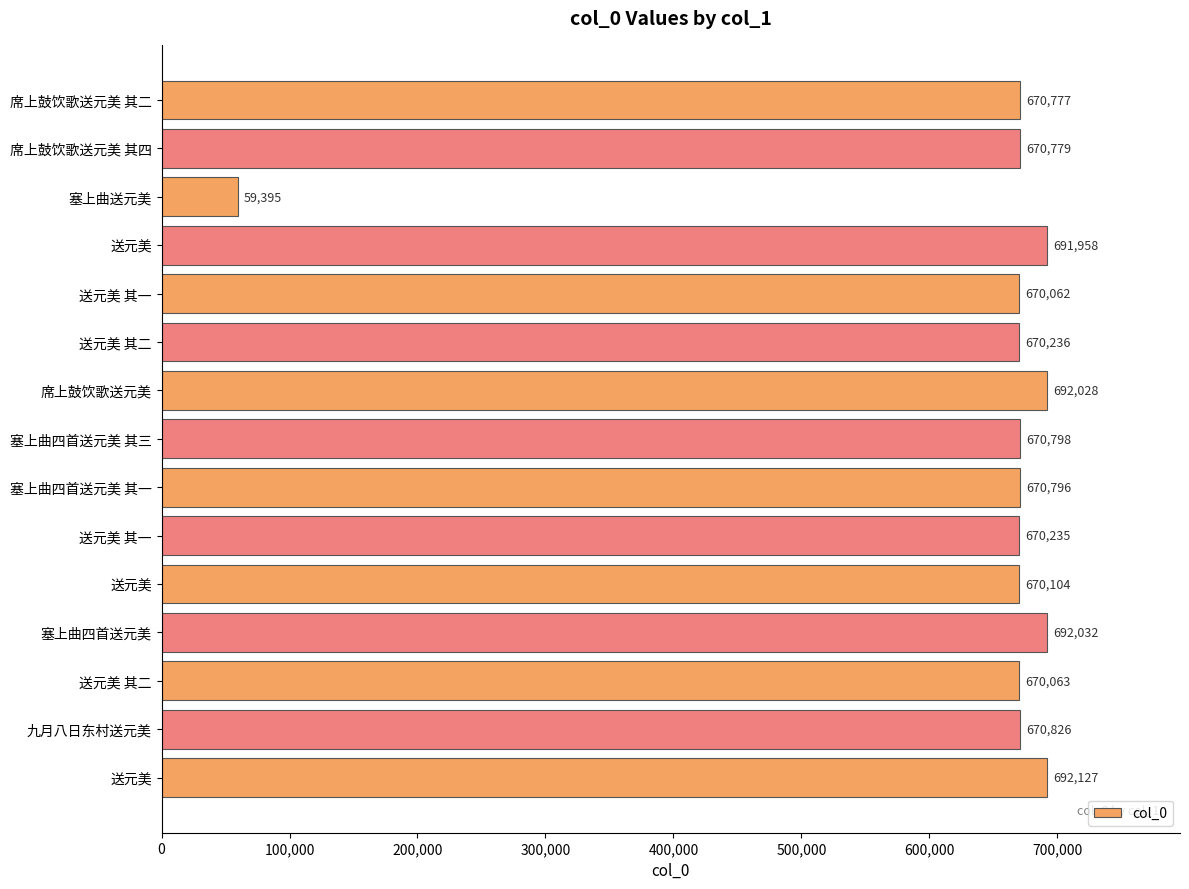

What is the smallest value displayed?

59395